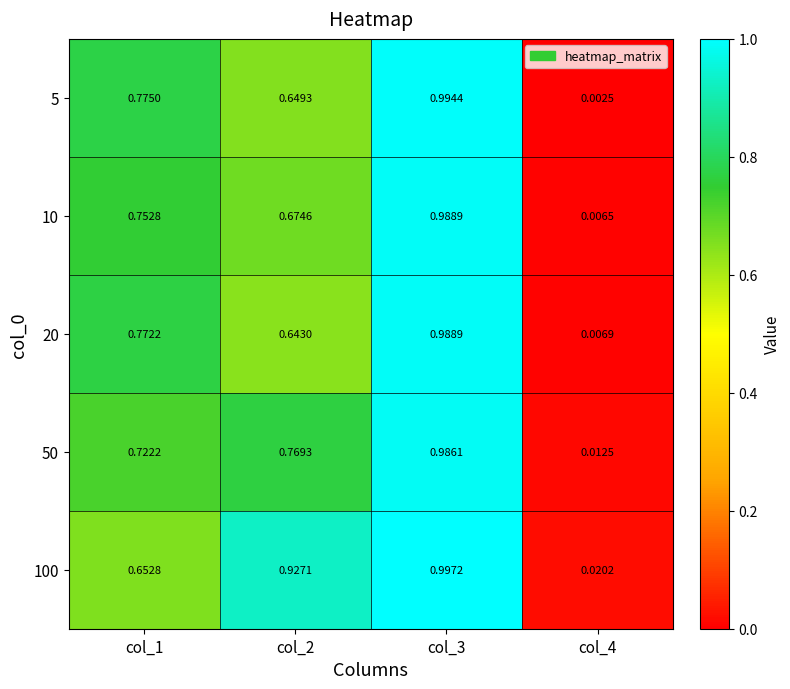

Which series has the widest spread of values?

5